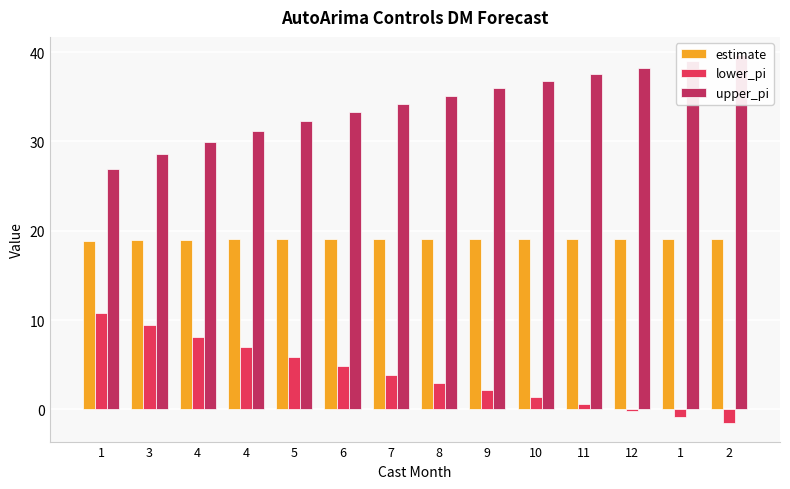

What is the difference between the highest and lowest values at 1?

16.1